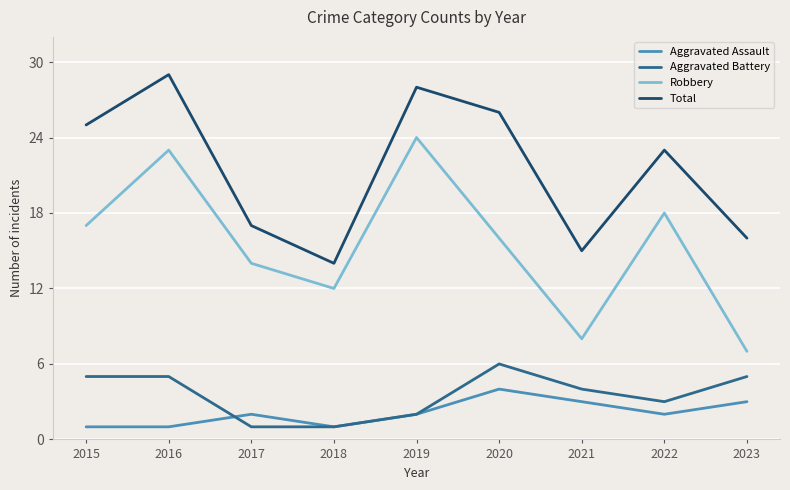

What is the sum of the Aggravated Assault values at 2015 and 2016?

2